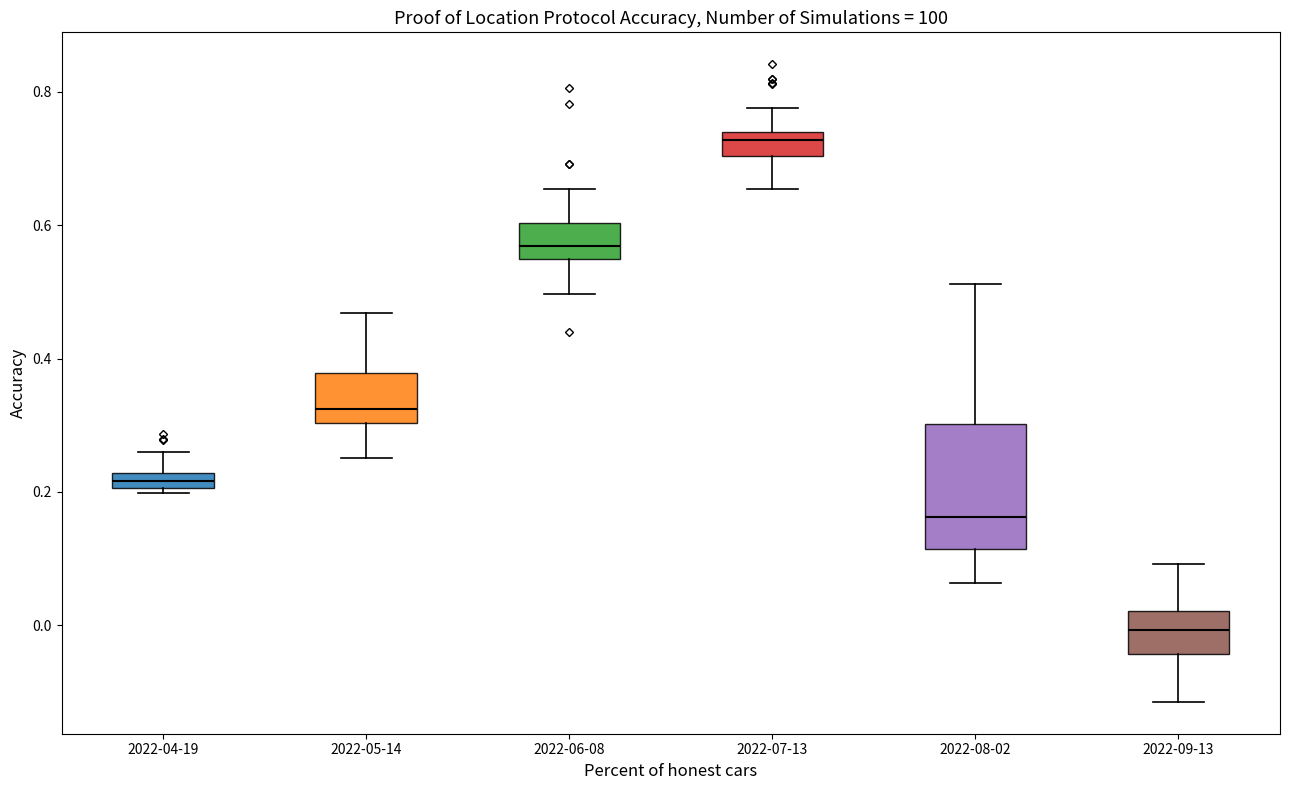

Which box's median line is the lowest?

2022-09-13